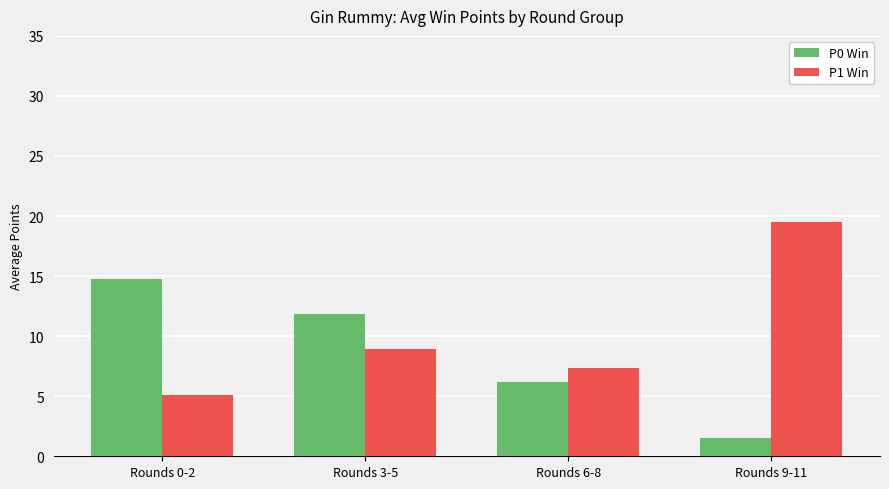

How many bars are there in total?

8